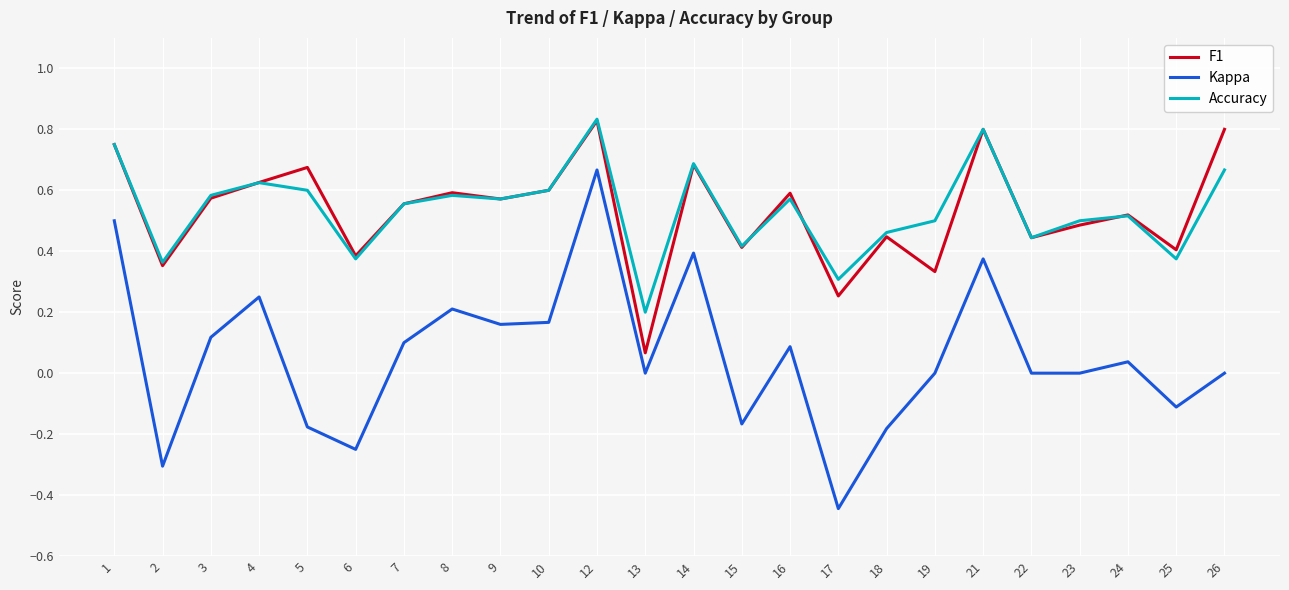

True or false: Kappa and F1 cross at least once.

False